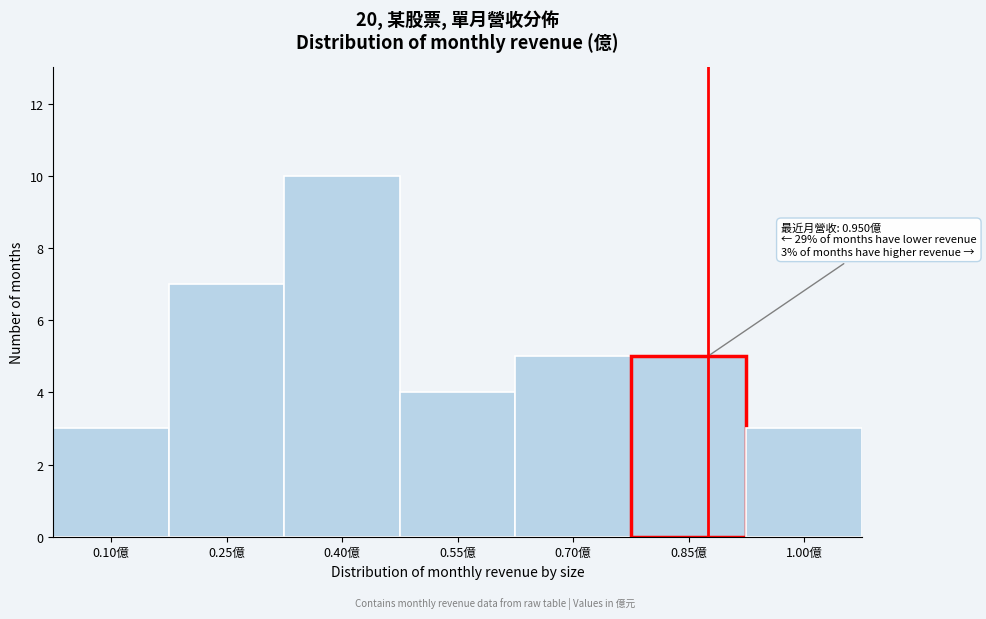

Reading right to left, what are all the values shown in this chart?

1.00億=3	0.85億=5	0.70億=5	0.55億=4	0.40億=10	0.25億=7	0.10億=3